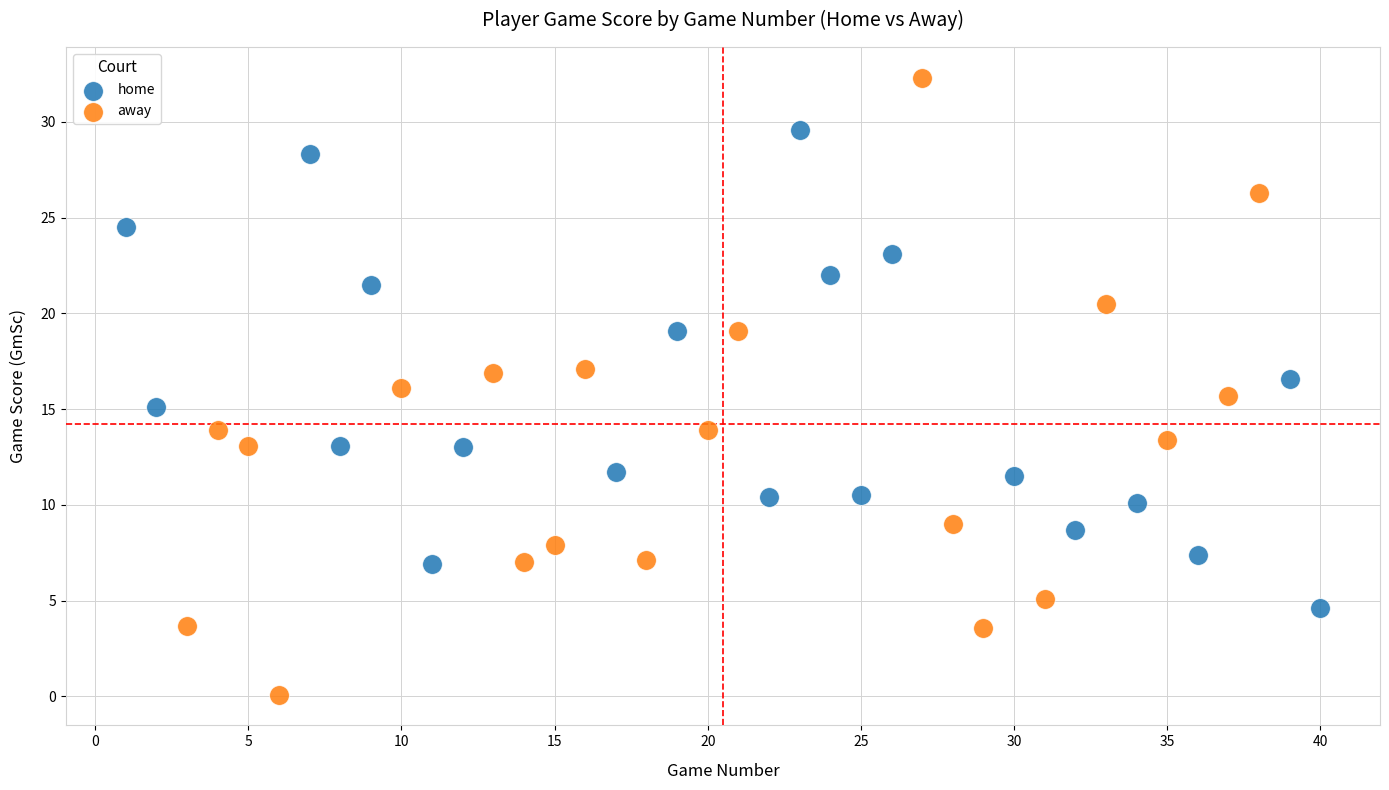

Which series has the largest Y range (max minus min)?

away